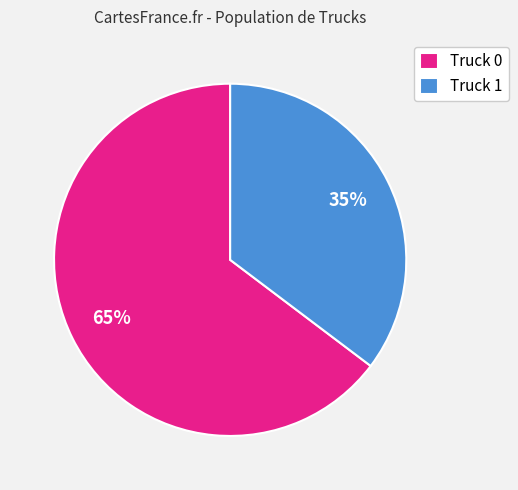

True or false: Truck 0 accounts for 78% of the total.

False